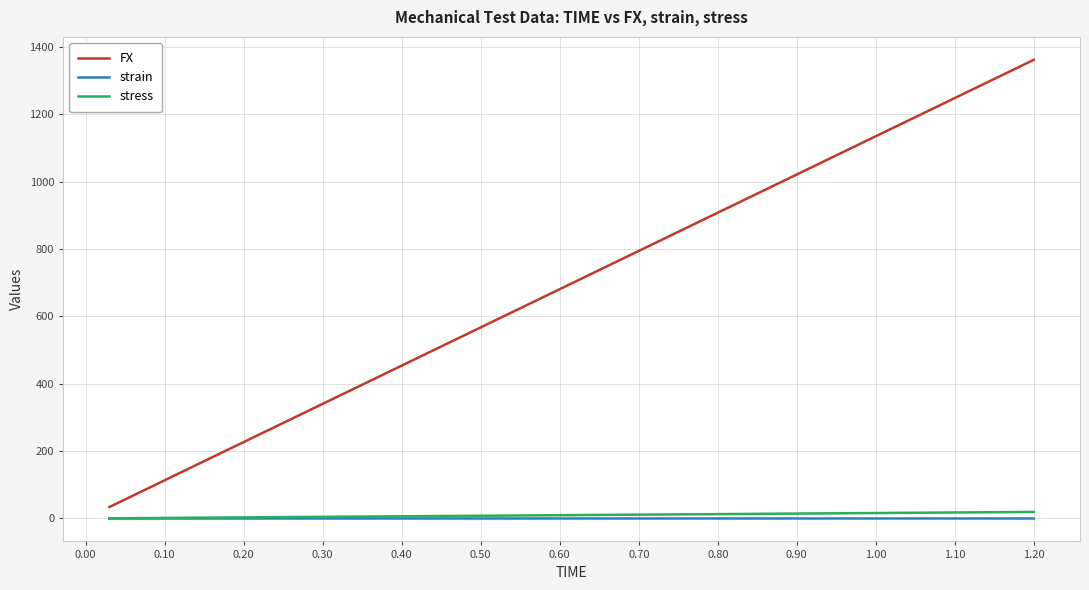

Which series has the widest spread of values?

FX